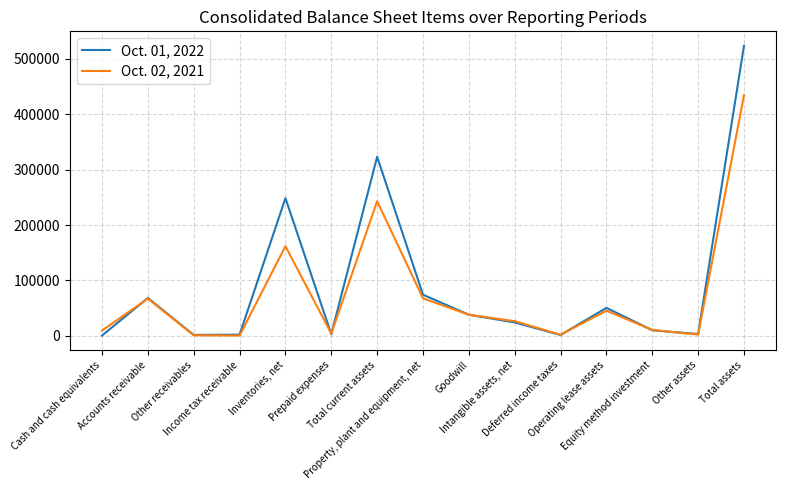

Is the value of Oct. 01, 2022 at Inventories, net greater than the value of Oct. 02, 2021 at Property, plant and equipment, net?

Yes